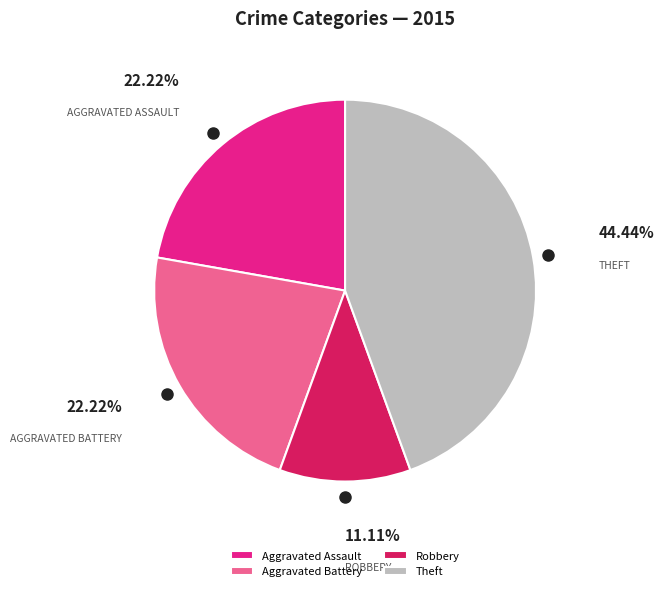

How many slices are in this pie chart?

4